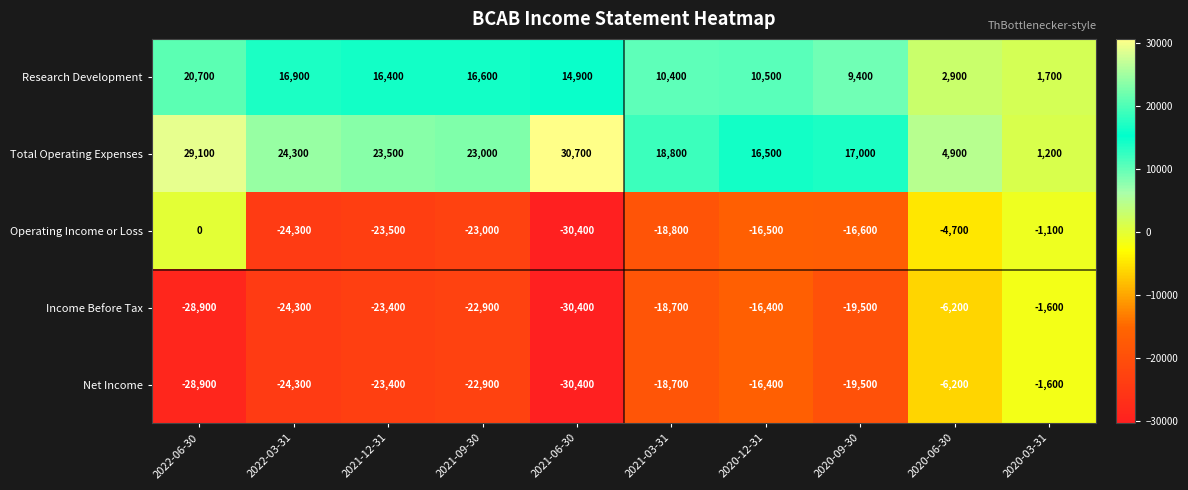

Rank the categories by Research Development value from lowest to highest.

2020-03-31, 2020-06-30, 2020-09-30, 2021-03-31, 2020-12-31, 2021-06-30, 2021-12-31, 2021-09-30, 2022-03-31, 2022-06-30